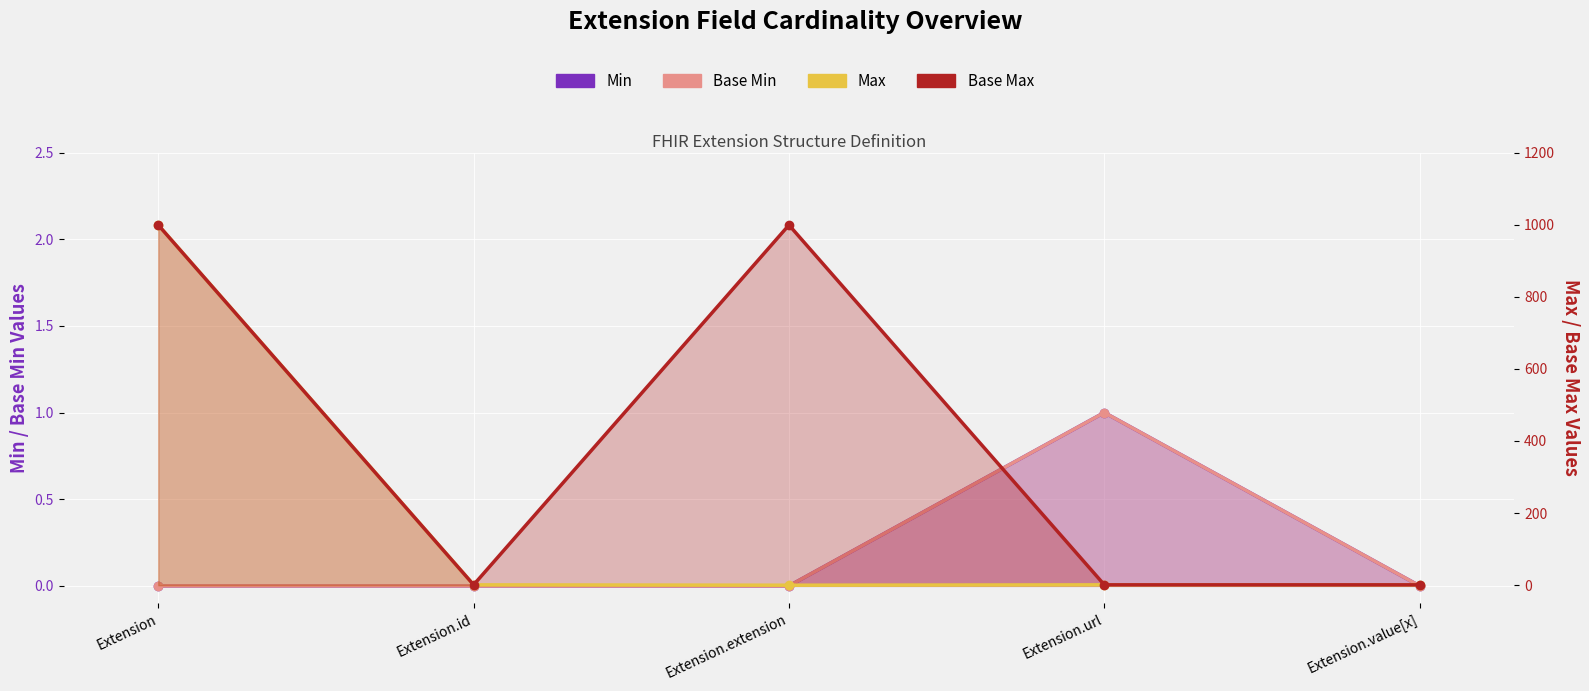

How many values in Base Min are above zero?

1